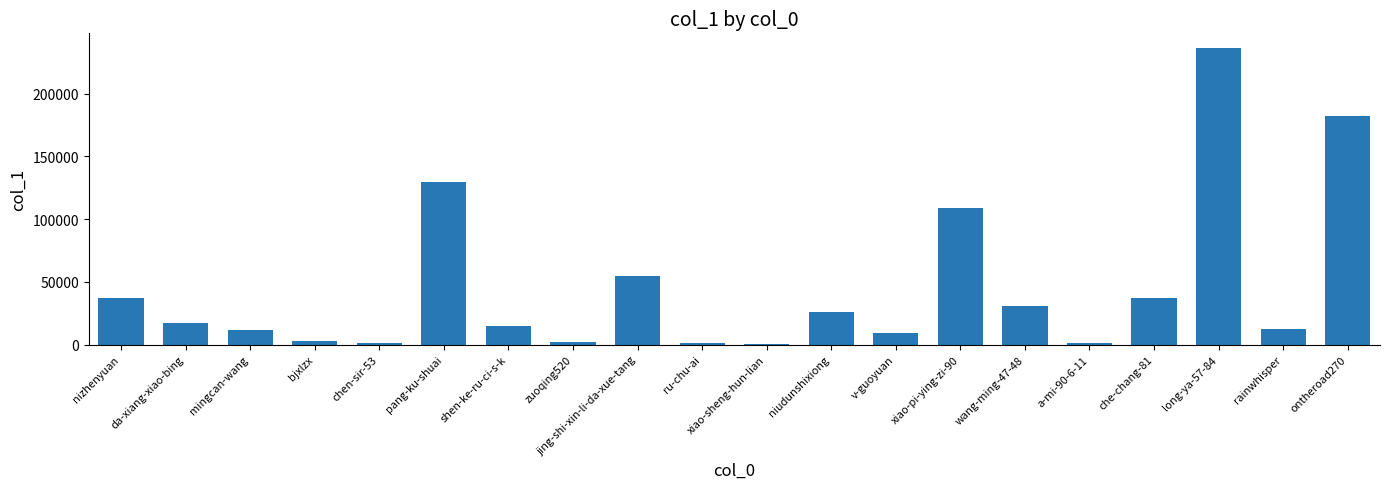

What is the ratio of the value at che-chang-81 to the value at xiao-pi-ying-zi-90?

0.3